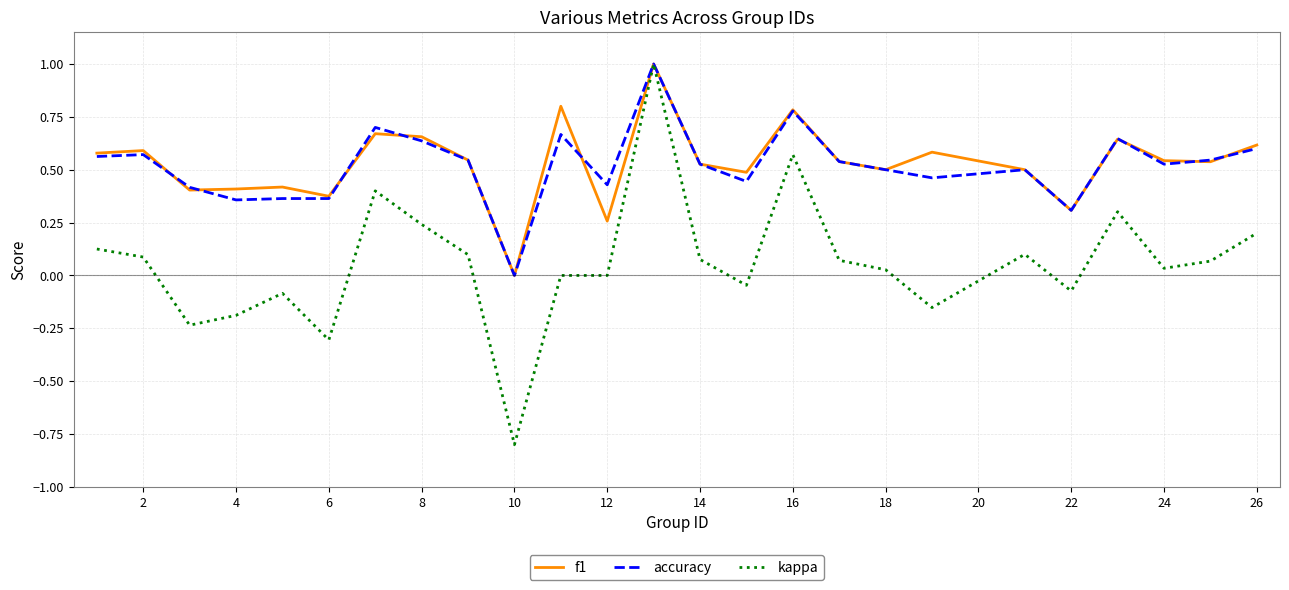

What is the smallest value displayed?

-0.8